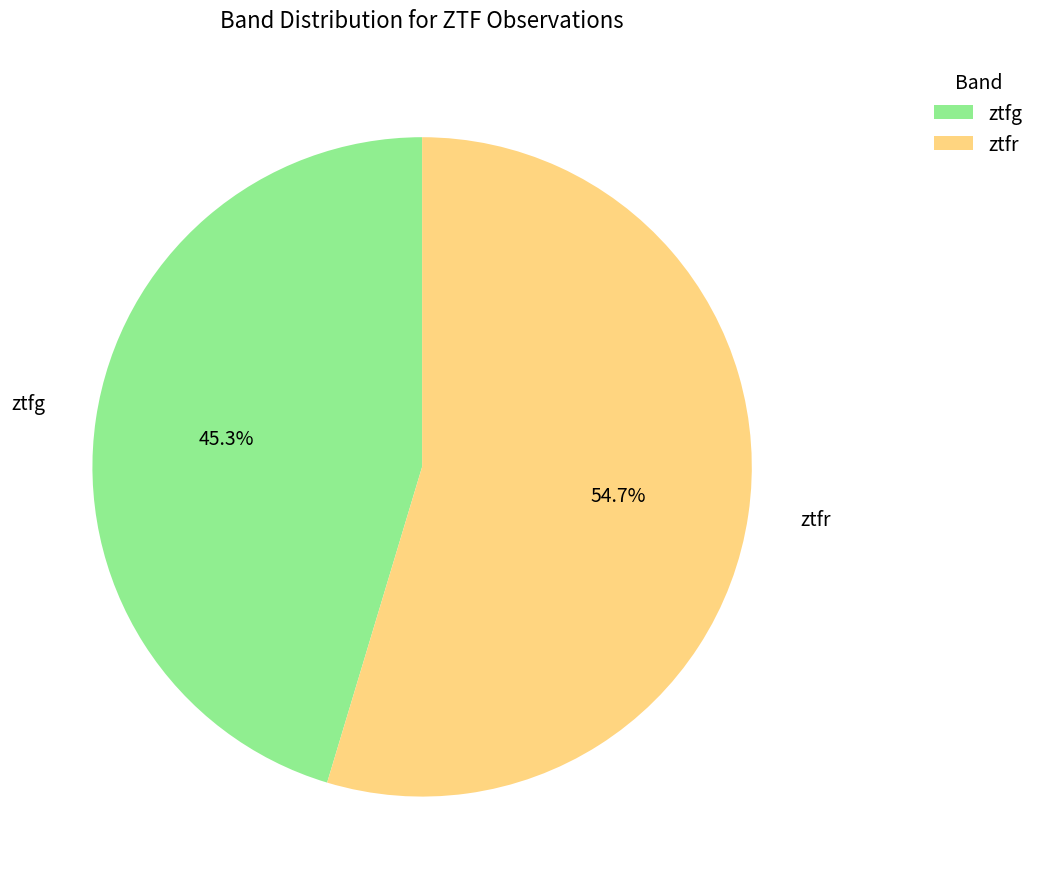

Do ztfg and ztfr together represent more than half of the pie?

Yes